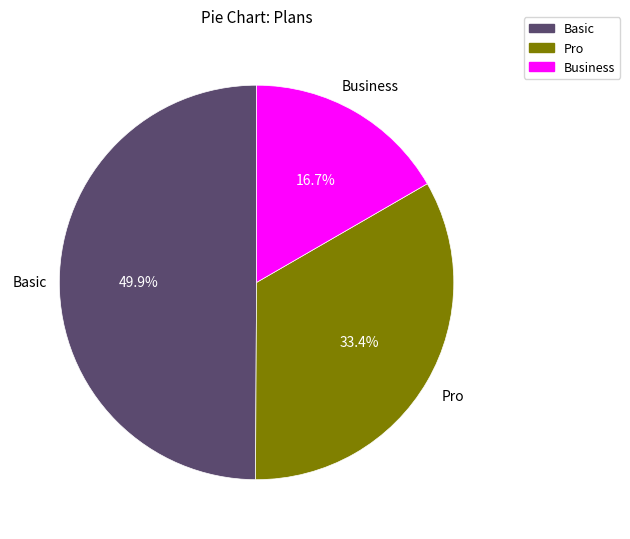

What percentage do Basic and Pro together represent?

83.3%